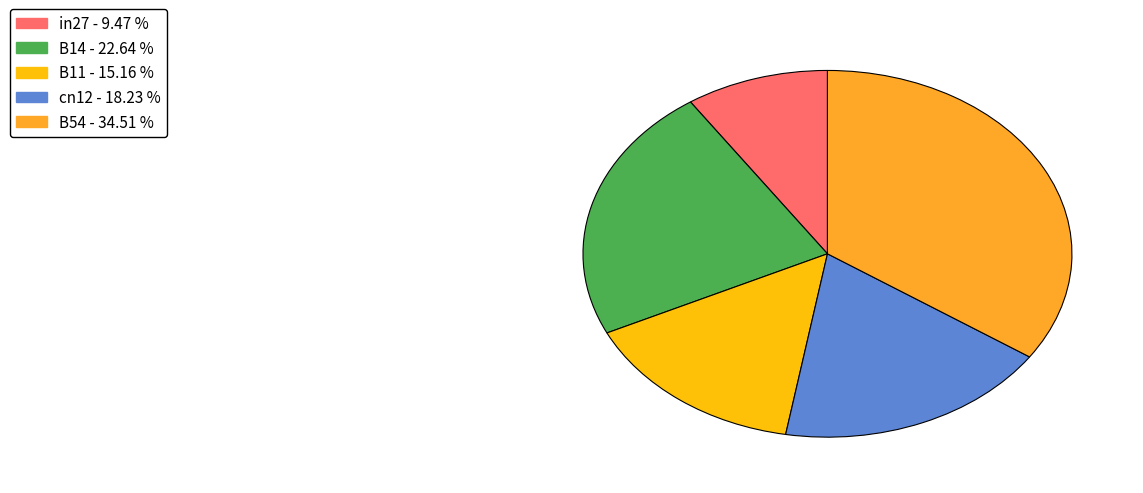

Is it true that in27 is 4% of the pie?

False